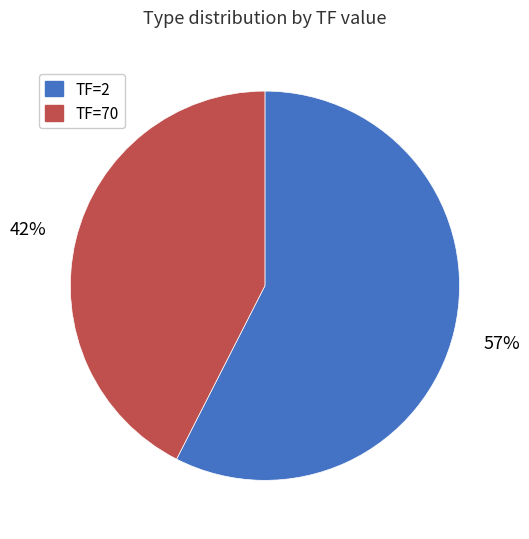

Does TF=70 represent more than half of the total?

No